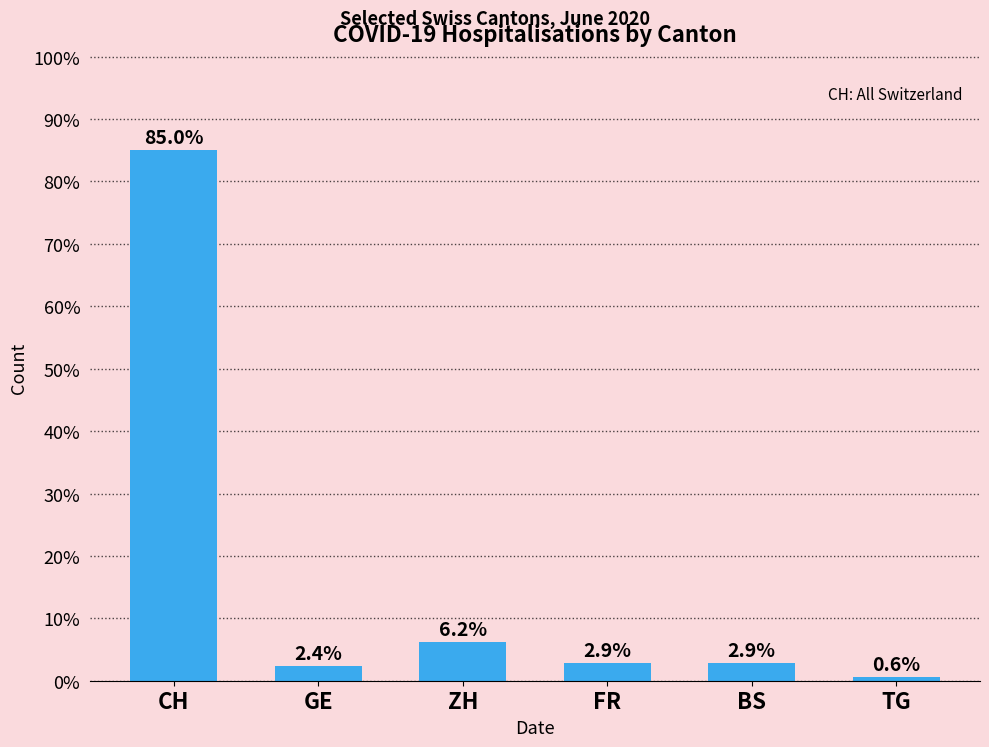

True or false: the data shows 6.2 at ZH.

True